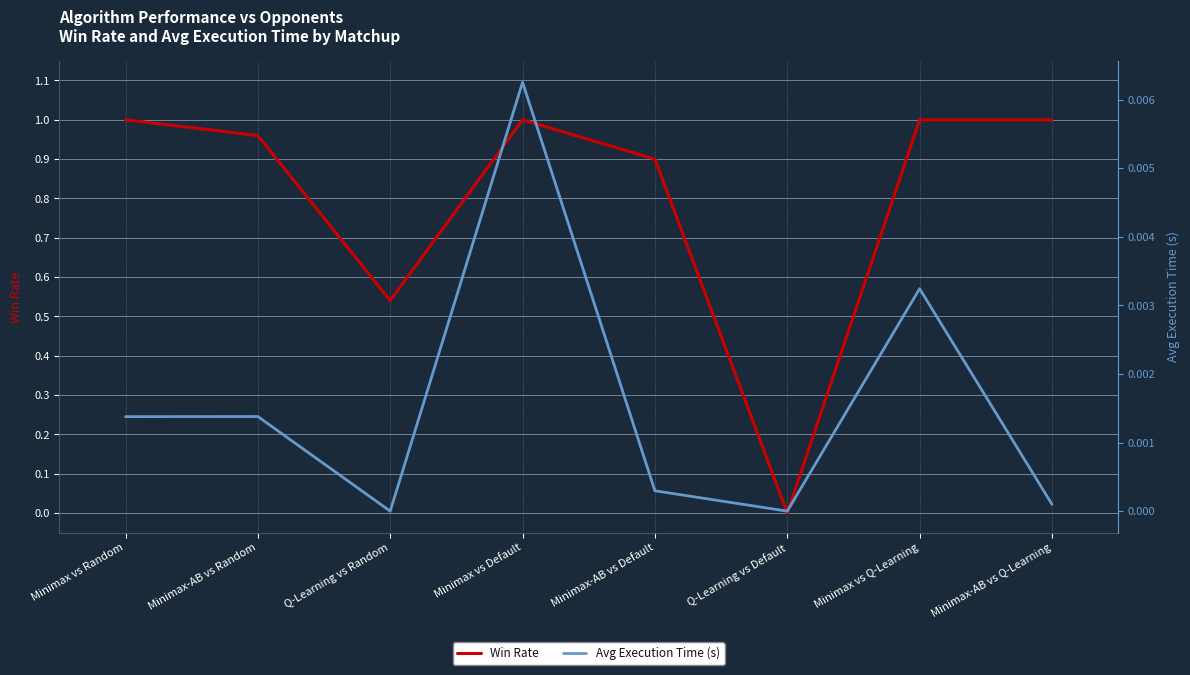

List the labels in order of Win Rate value, smallest first.

Q-Learning vs Default, Q-Learning vs Random, Minimax-AB vs Default, Minimax-AB vs Random, Minimax vs Random, Minimax vs Default, Minimax vs Q-Learning, Minimax-AB vs Q-Learning